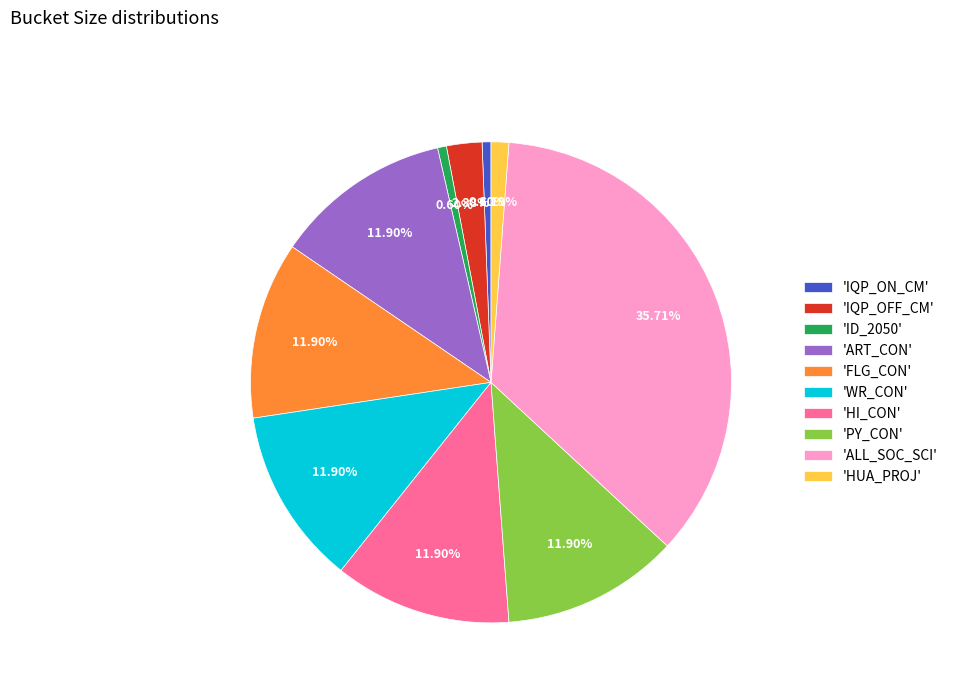

Is the sum of 'HUA_PROJ' and 'FLG_CON' greater than half?

No